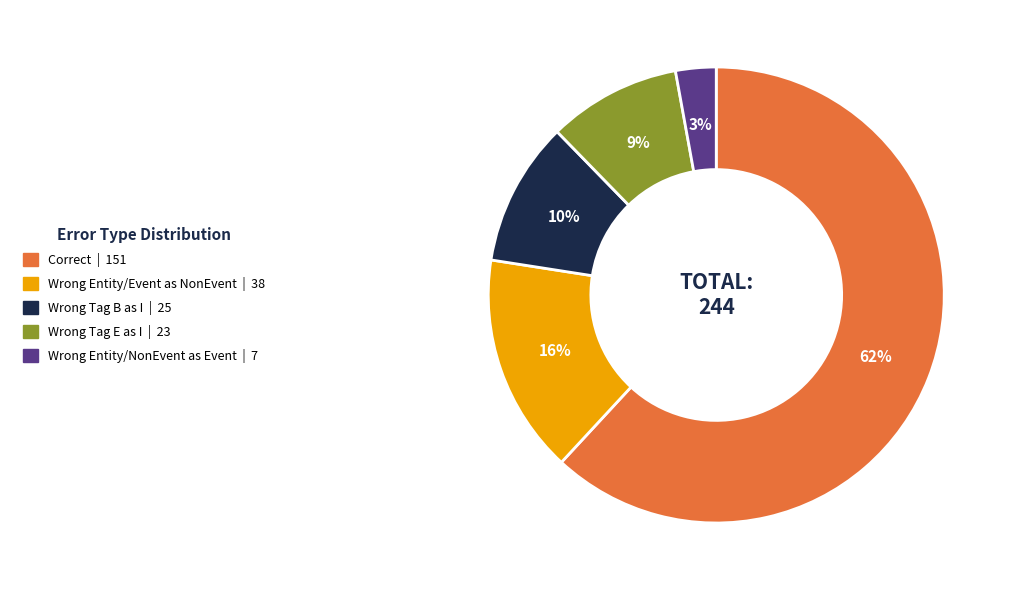

Is there a majority slice in this chart?

Yes